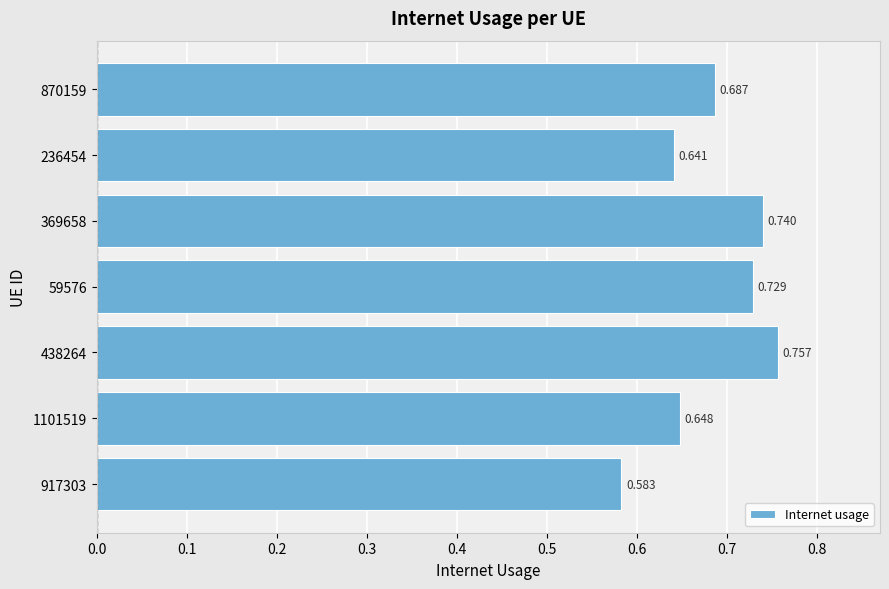

What is the smallest value displayed?

0.6